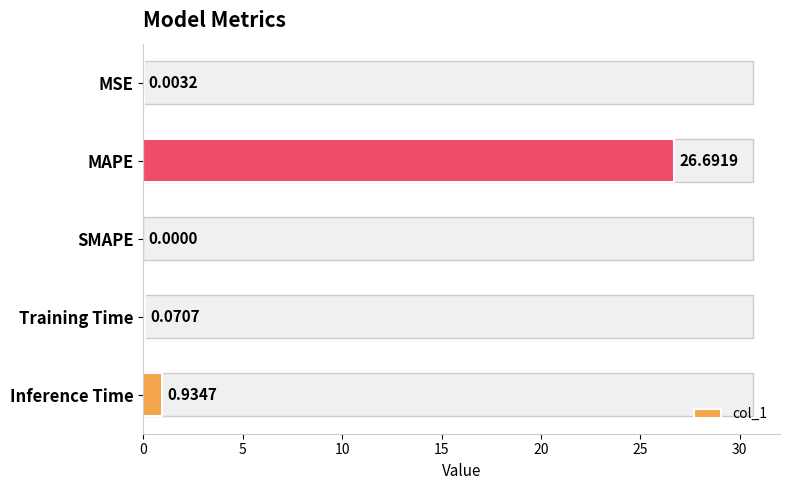

Which label corresponds to the largest value in the chart?

MAPE